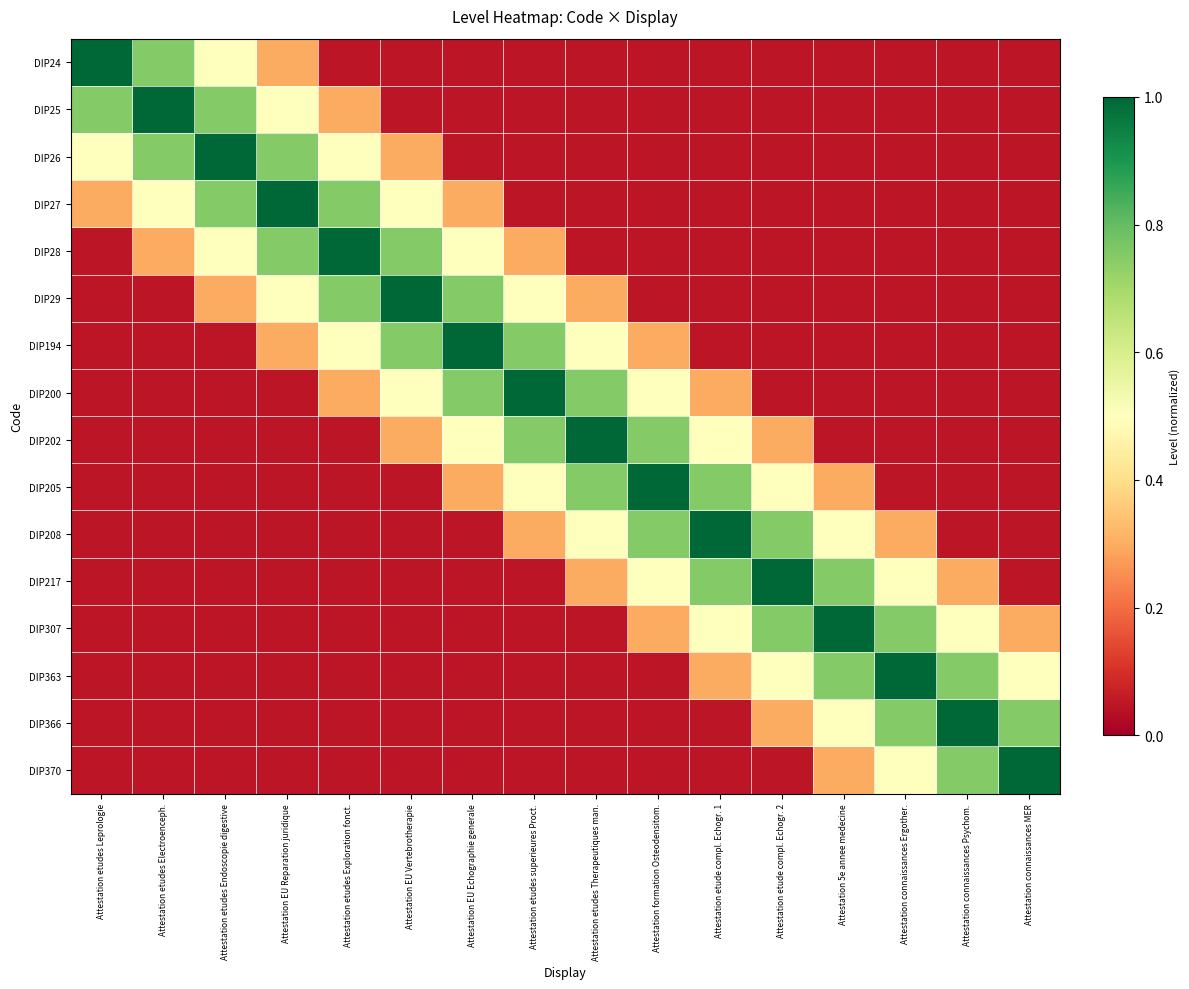

Between Attestation etudes Exploration fonct. and Attestation etudes Leprologie, which is larger?

Attestation etudes Leprologie